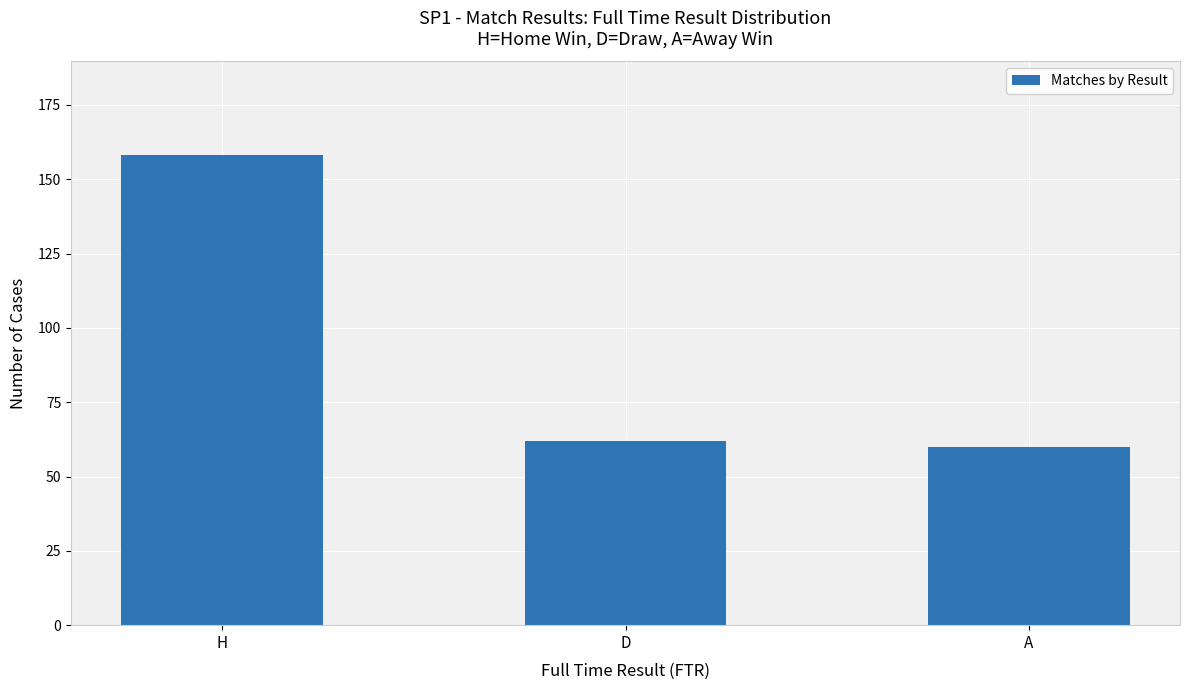

At which category does the chart reach its peak across all series?

H